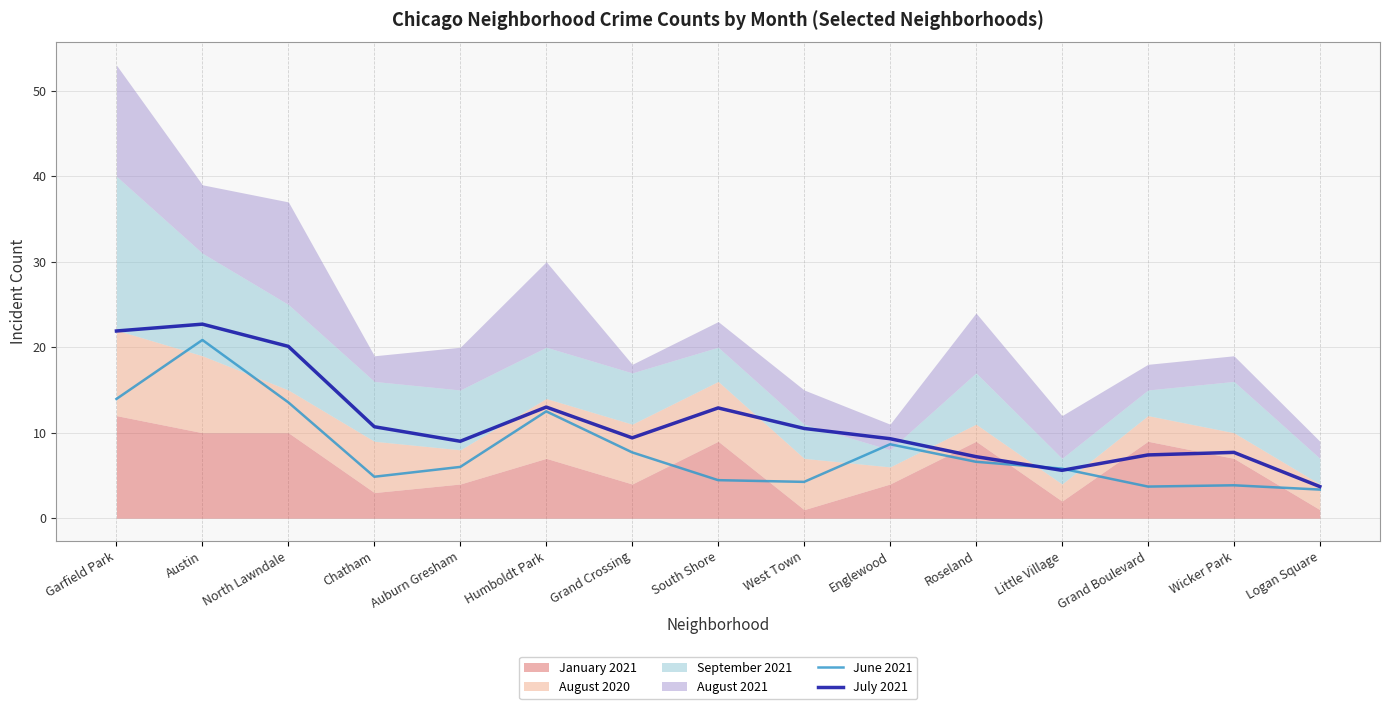

True or false: June 2021 has a value of 4.8 at Chatham.

True